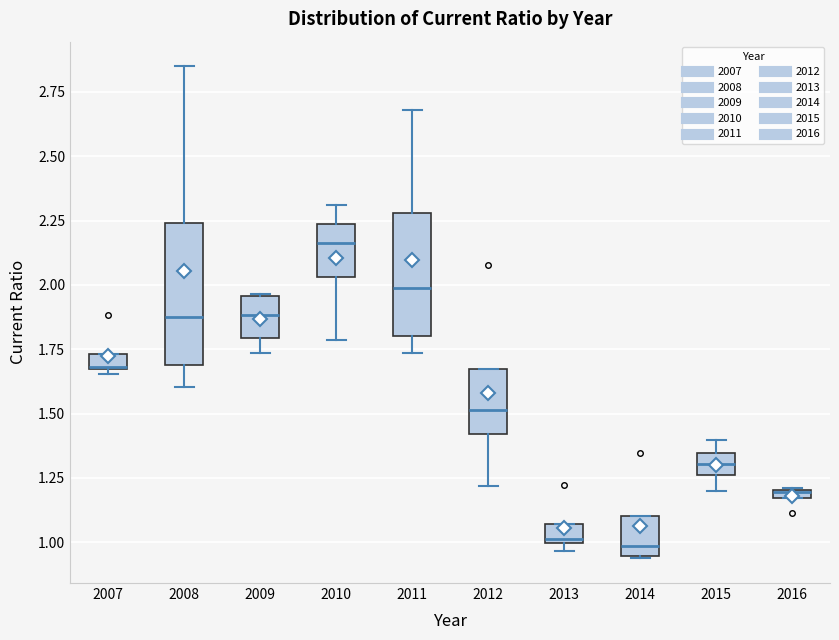

Where is the lower edge of the box at x = 2008 on the y-axis? The values are not printed on the chart, so give them approximately, as read against the axis.

1.70